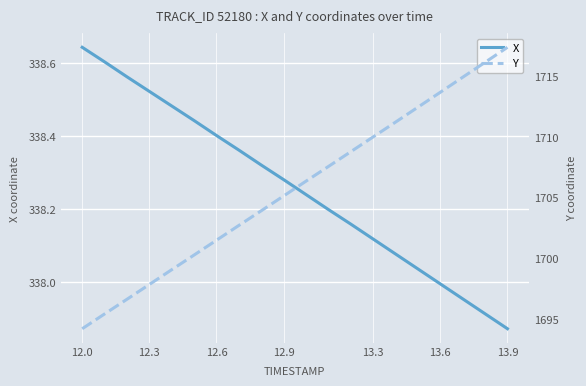

Is it true that X equals 222.9 at 12.3?

False